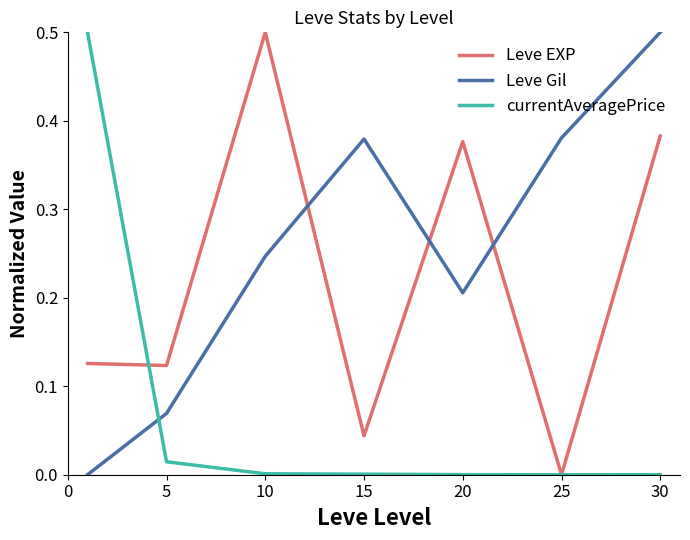

Rank the series by their average value, from lowest to highest.

currentAveragePrice, Leve EXP, Leve Gil